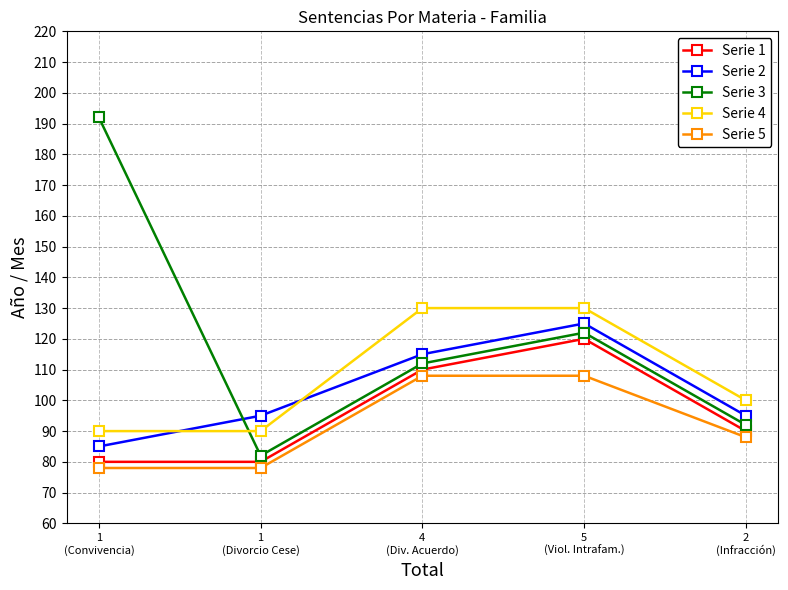

What is the total value across all series at 5
(Viol. Intrafam.)?

605